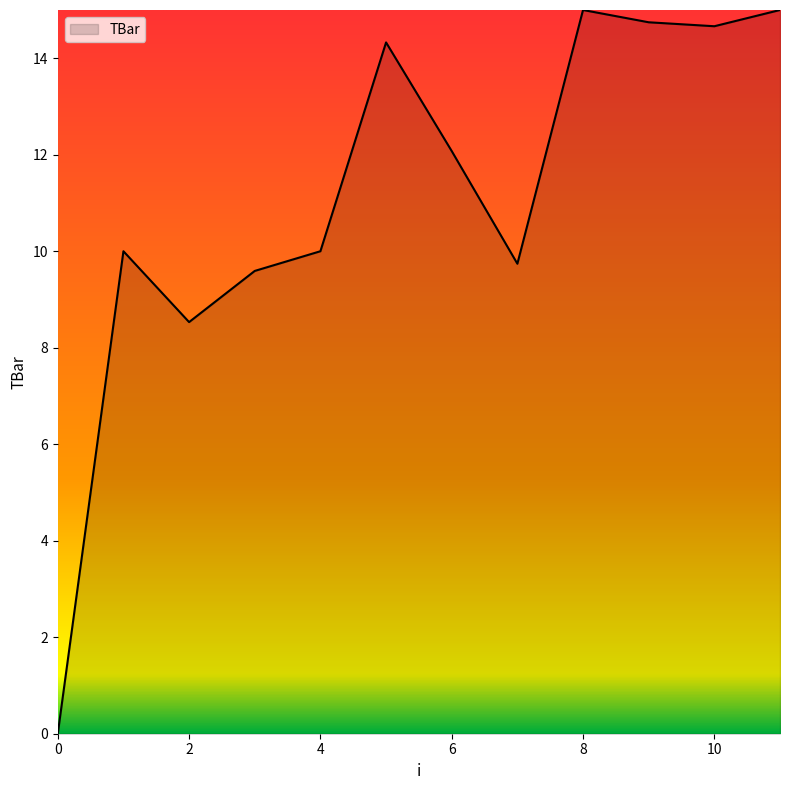

What is the difference between the maximum and minimum values?

15.0